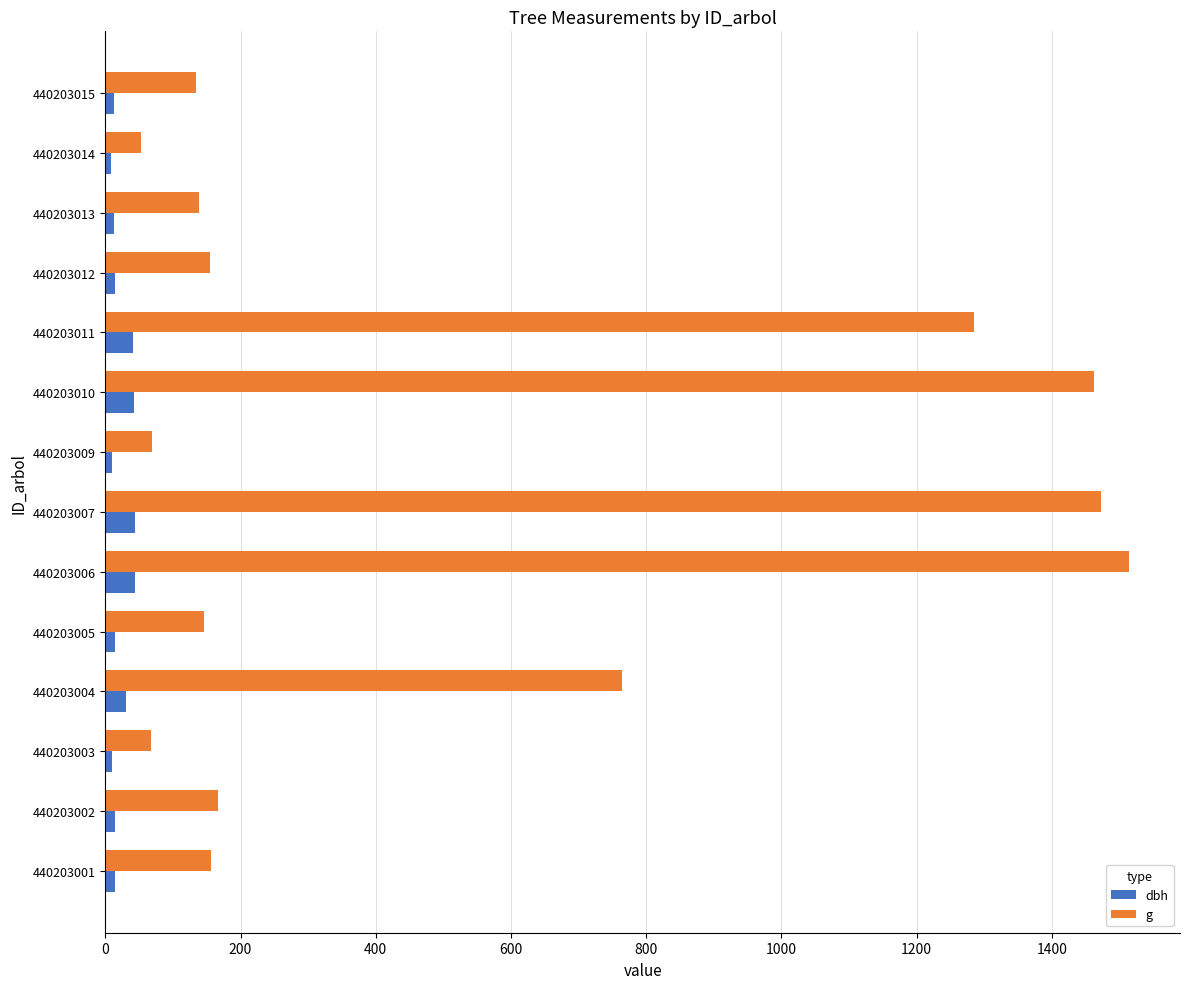

List the series in order of their overall mean, highest first.

g, dbh